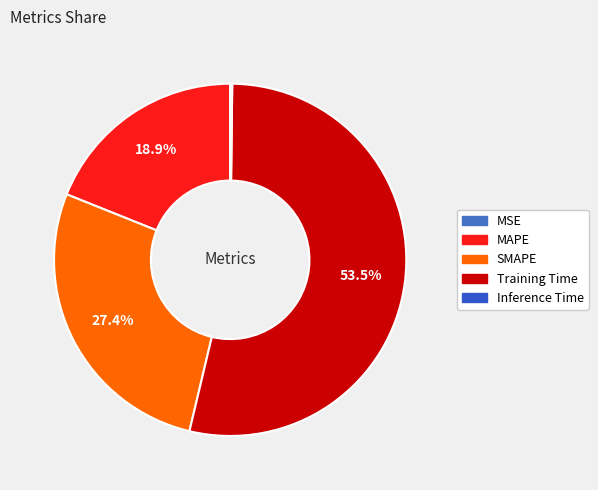

To the nearest percent, what is the average slice percentage?

20%